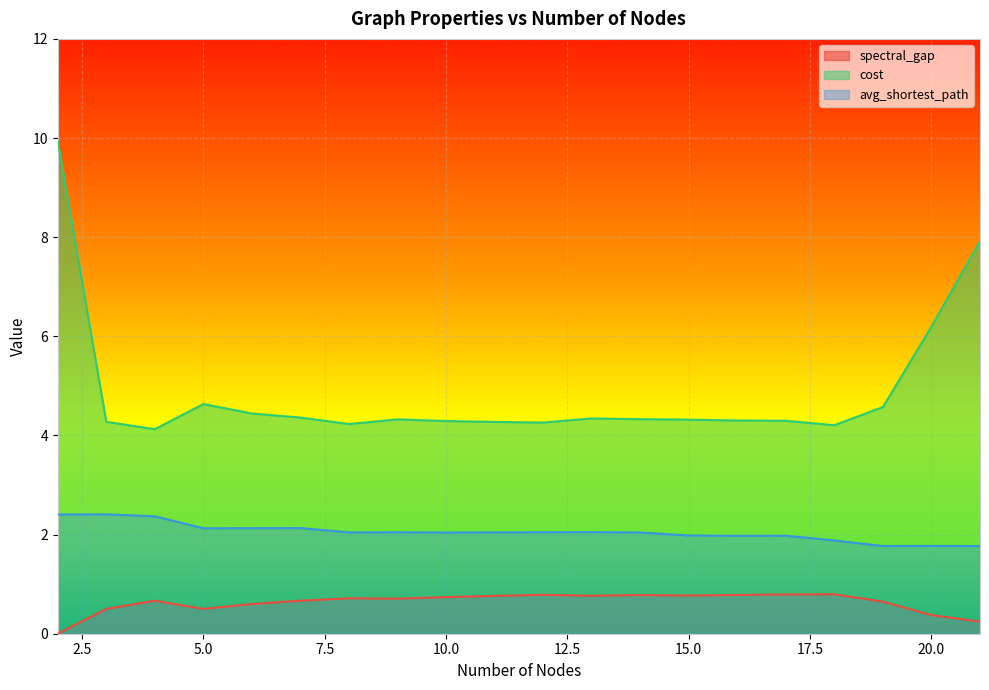

How many data points in avg_shortest_path are above 2?

13